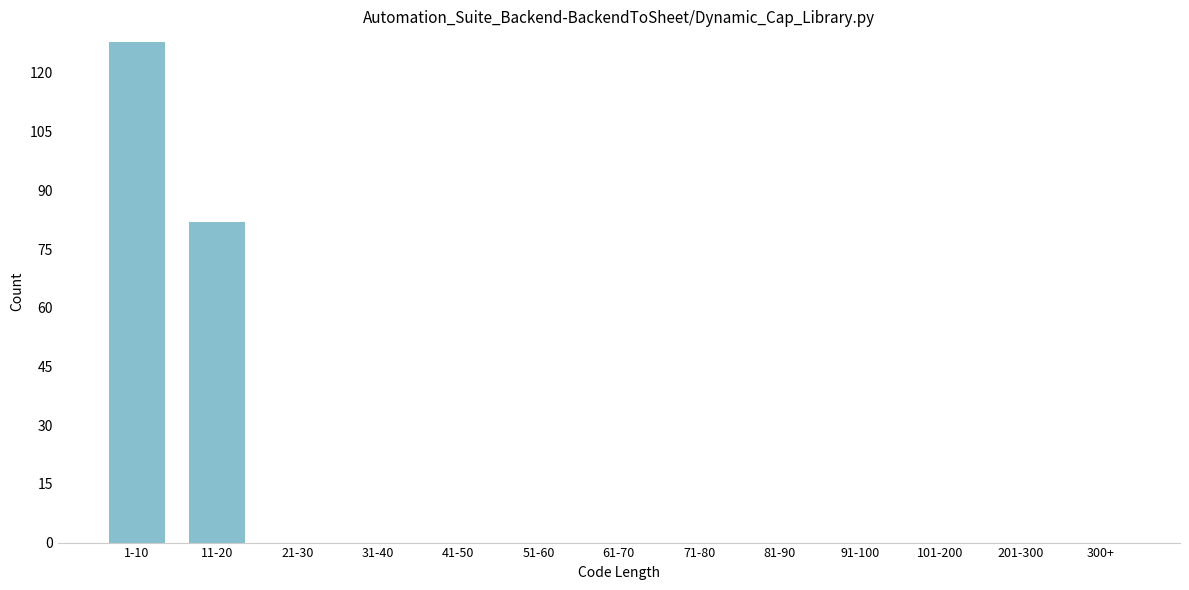

Reading right to left, transcribe all the data shown in this chart.

300+=0	201-300=0	101-200=0	91-100=0	81-90=0	71-80=0	61-70=0	51-60=0	41-50=0	31-40=0	21-30=0	11-20=82	1-10=128